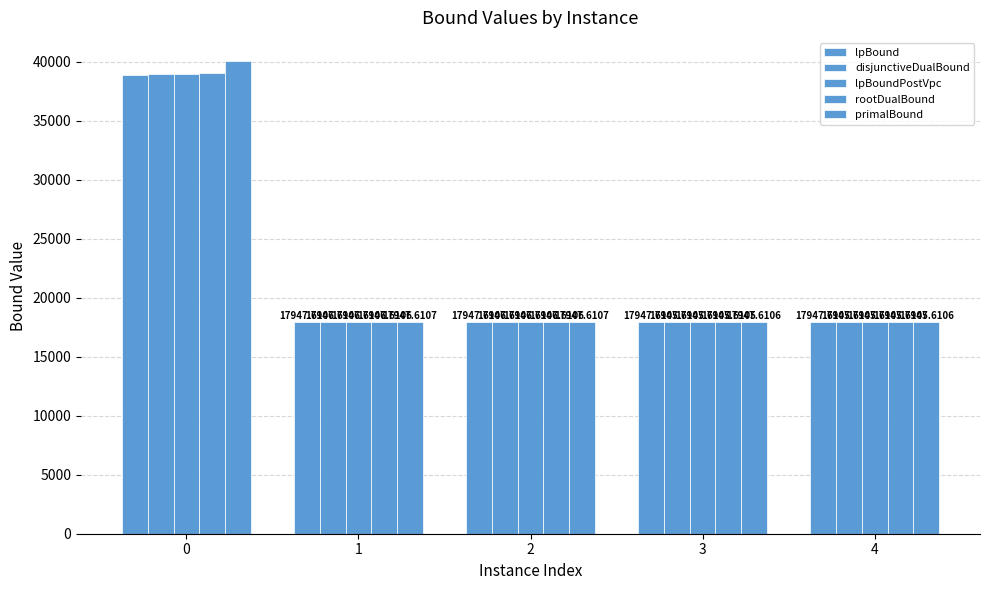

Count the number of categories in the chart.

5